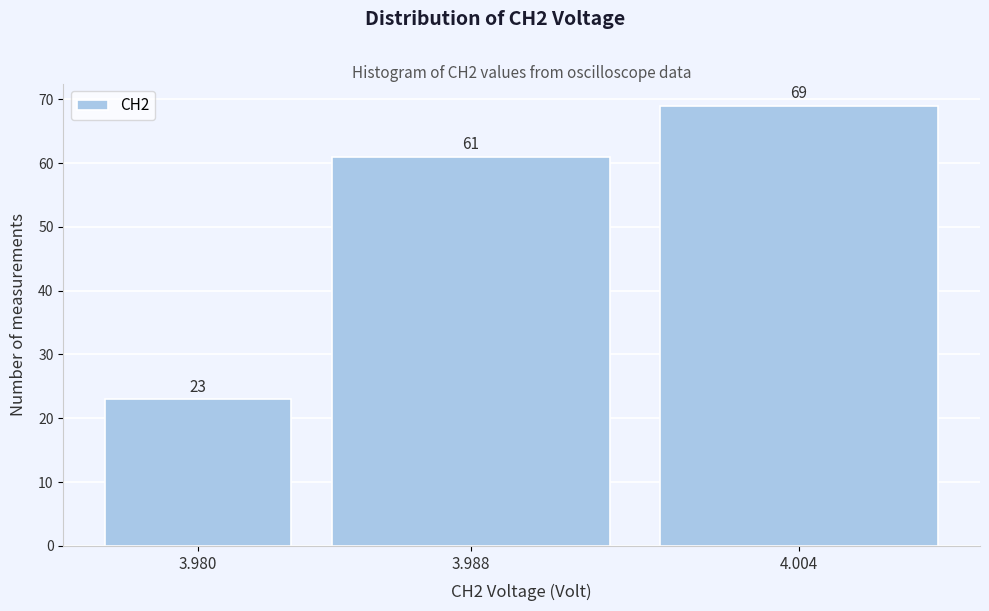

Reading left to right, transcribe all the data shown in this chart.

3.980=23	3.988=61	4.004=69